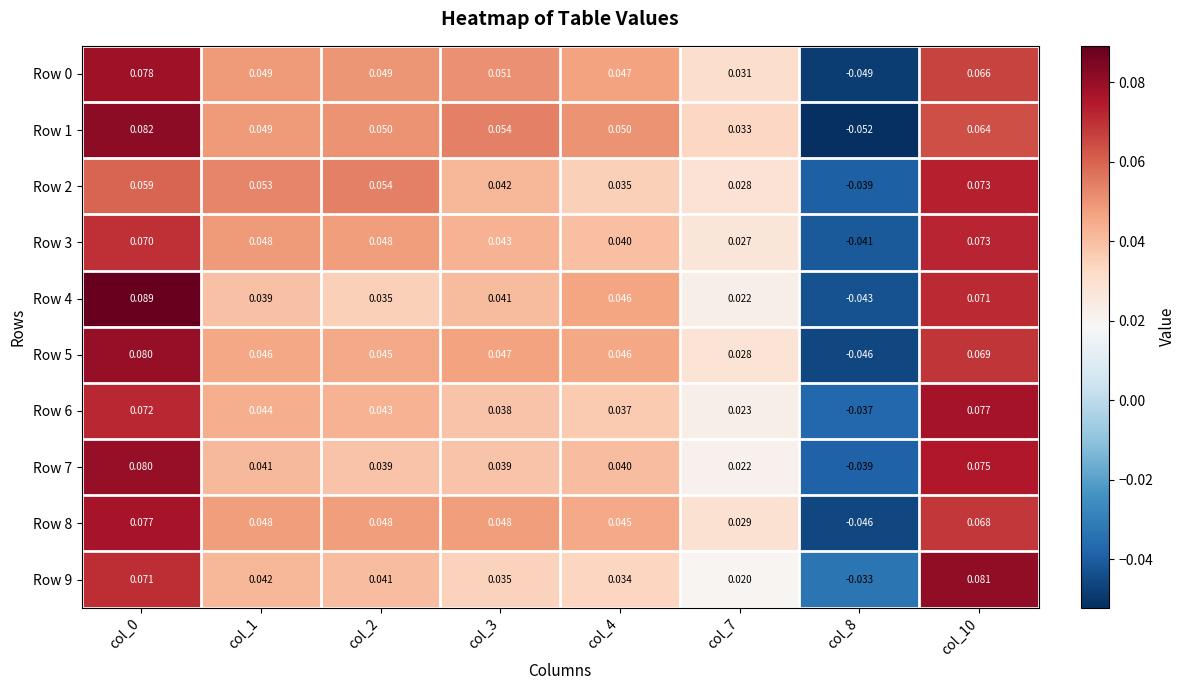

Is the value of Row 8 at col_10 greater than the value of Row 0 at col_8?

Yes